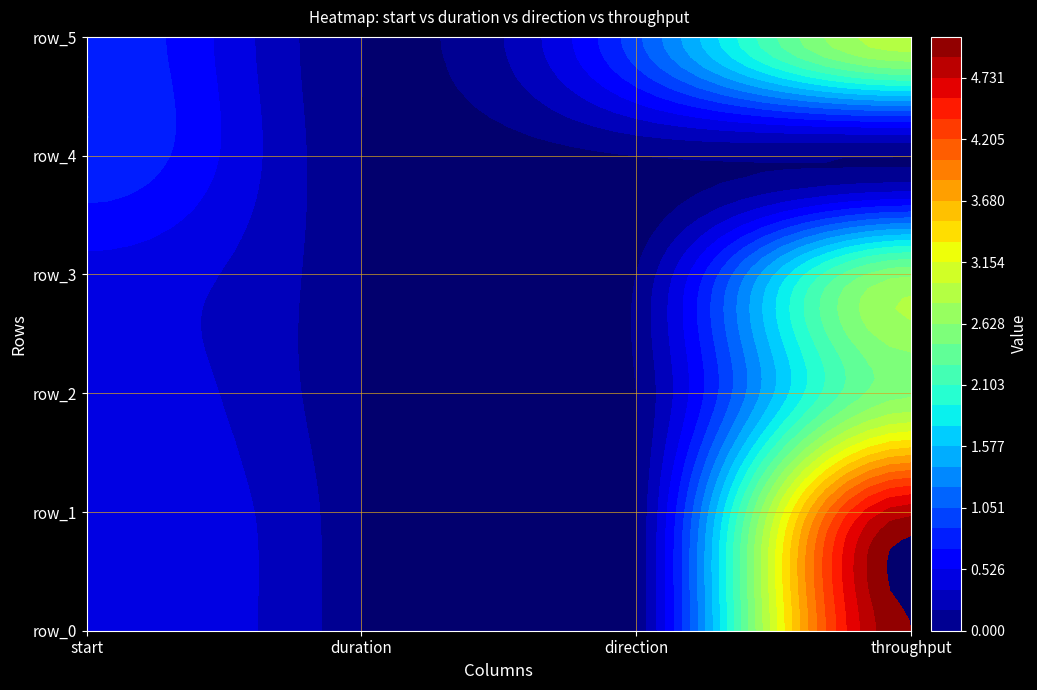

Which series changed the most between duration and direction?

row_5